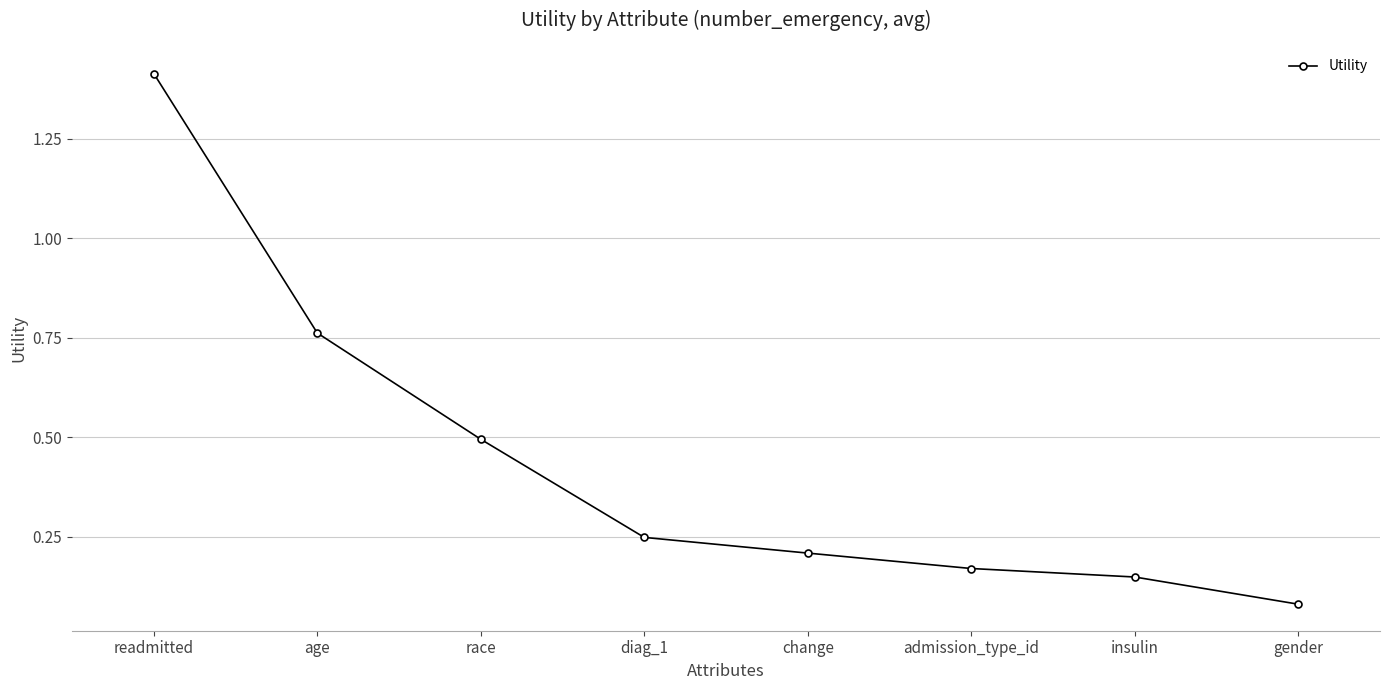

What is the difference between the second highest and second lowest values?

0.6